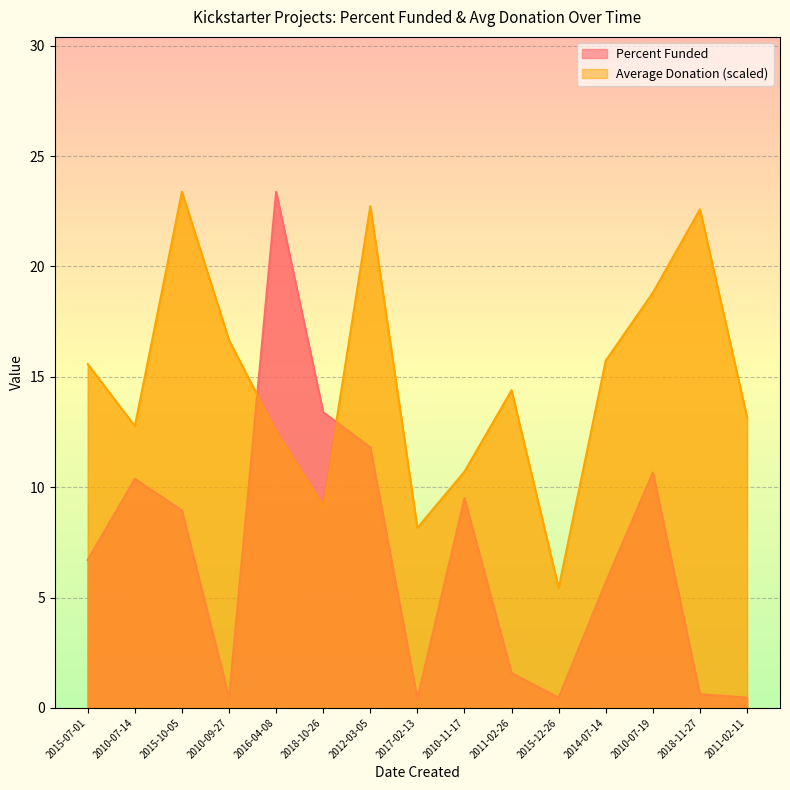

Reading right to left, extract all data points from this chart.

Percent Funded: 0.5	0.6	10.7	5.7	0.5	1.6	9.5	0.4	11.8	13.4	23.4	0.5	8.9	10.4	6.7
Average Donation: 13.2	22.6	18.8	15.7	5.4	14.4	10.7	8.2	22.7	9.2	12.5	16.7	23.4	12.8	15.6